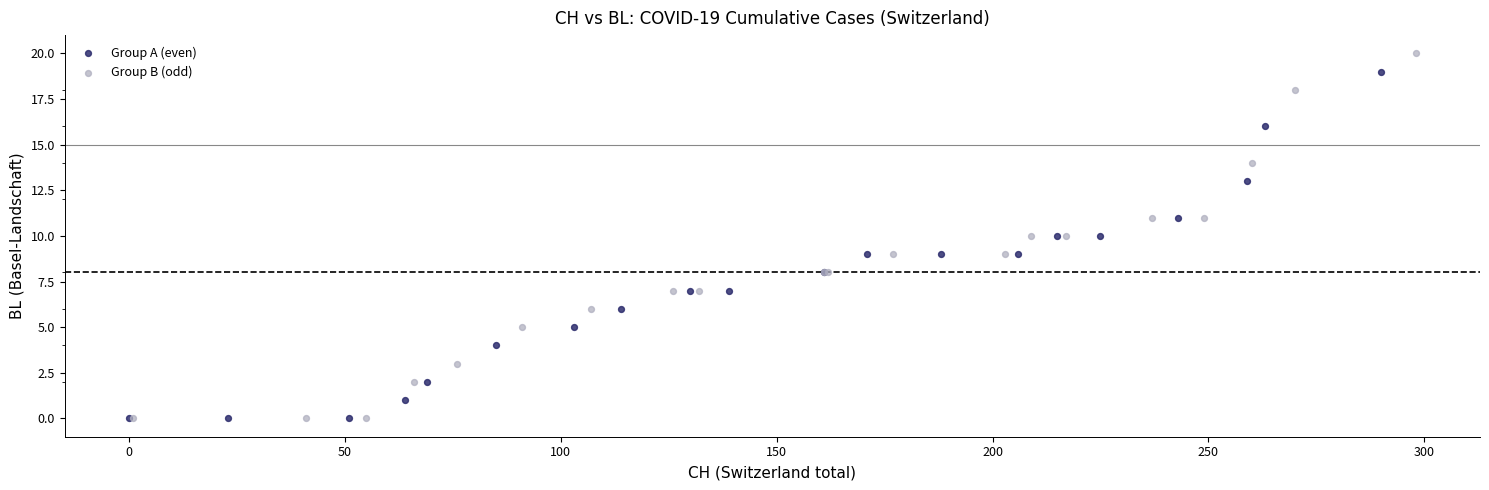

Which series has the largest Y range (max minus min)?

Group B (odd)